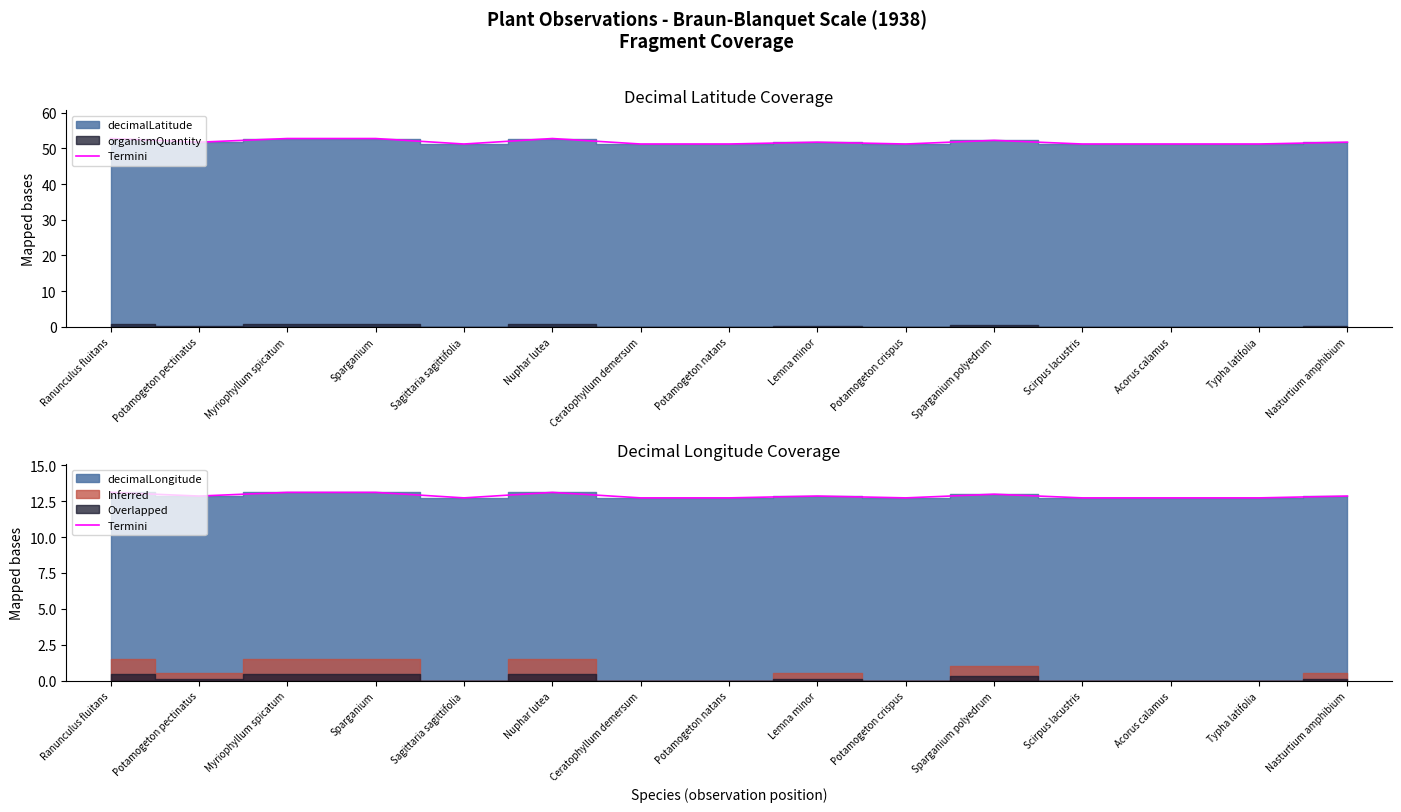

Reading left to right, list all the values displayed in this chart.

13.1	12.9	13.1	13.1	12.7	13.1	12.7	12.7	12.9	12.7	13.0	12.7	12.7	12.7	12.9